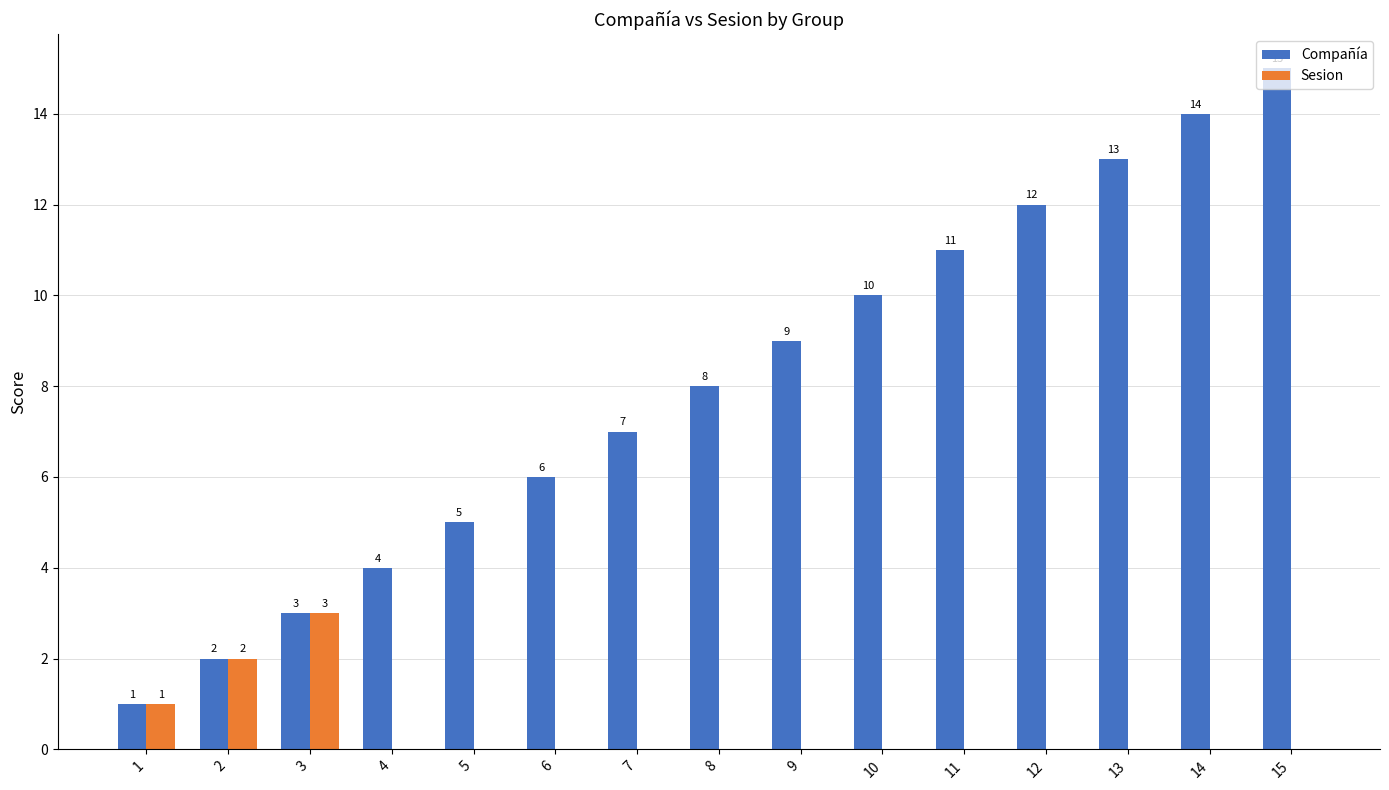

How many data points in Sesion are above 0?

3